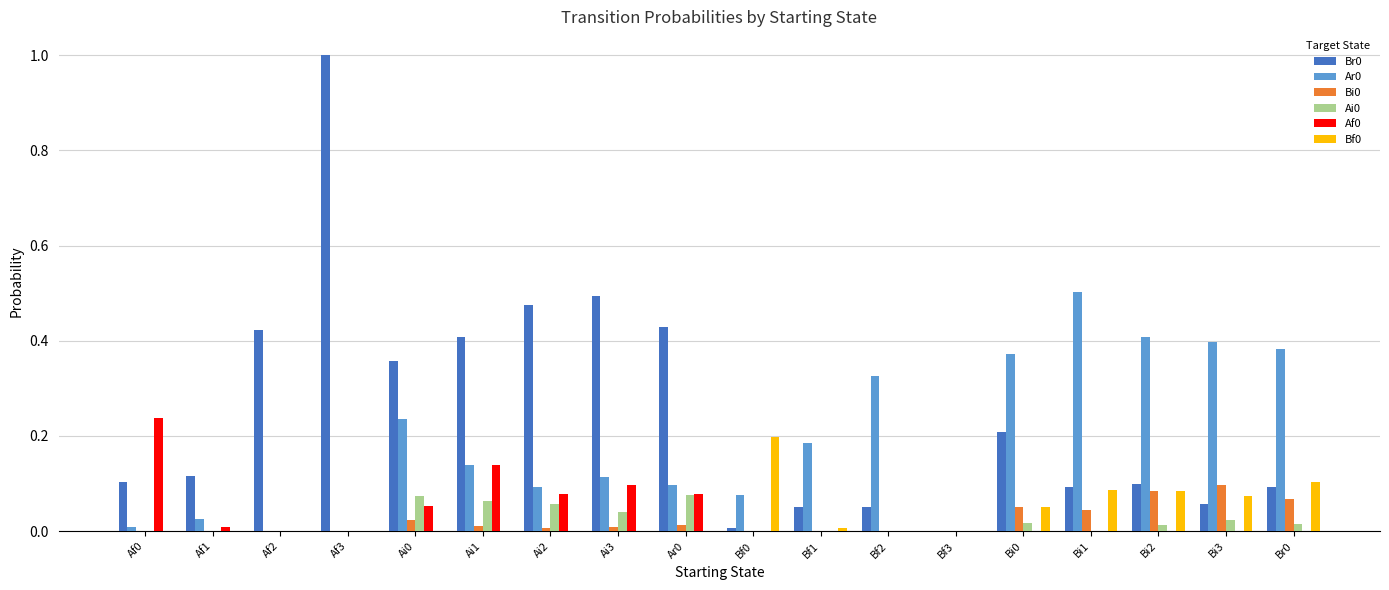

At which category is the sum across all series the highest?

Af3